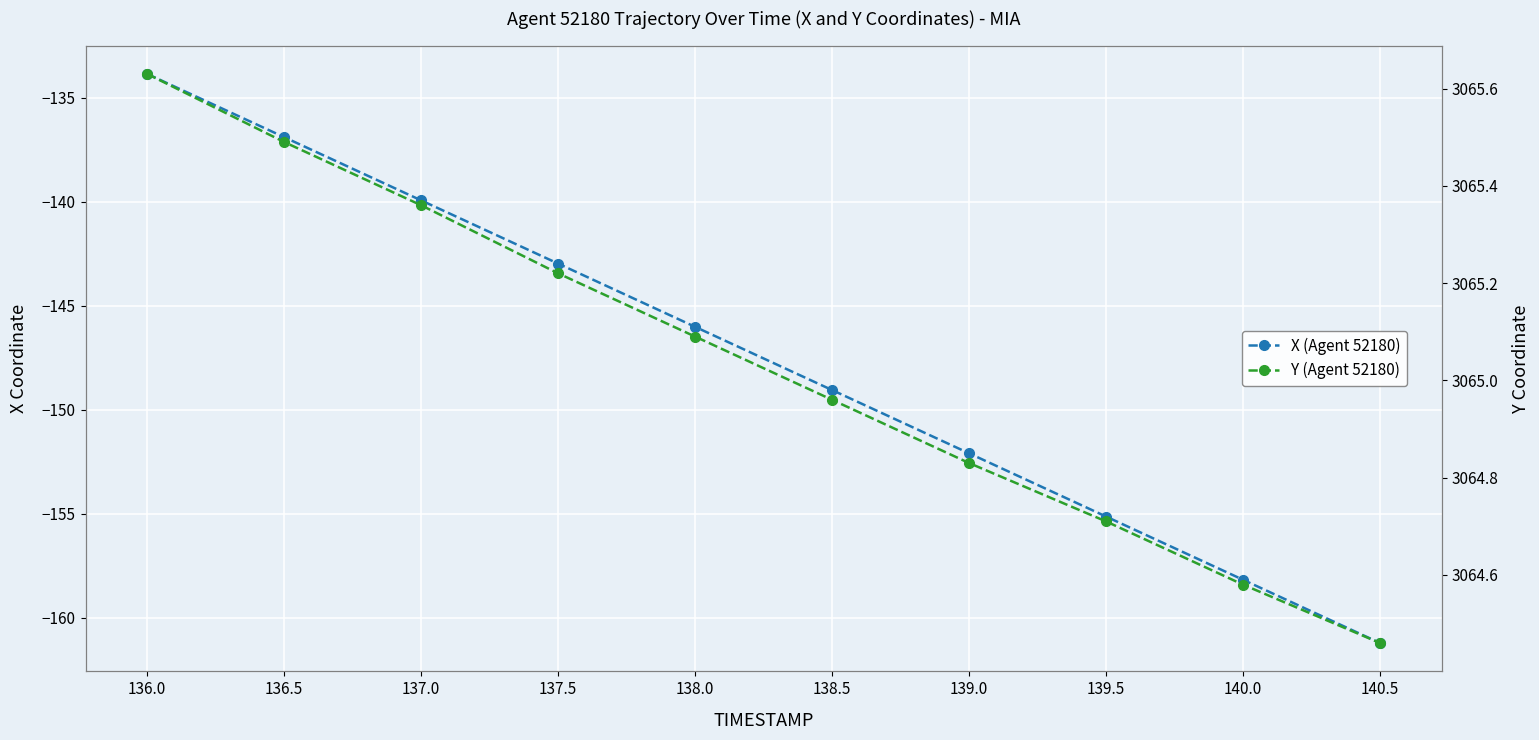

True or false: X (Agent 52180) and Y (Agent 52180) intersect in this chart.

False